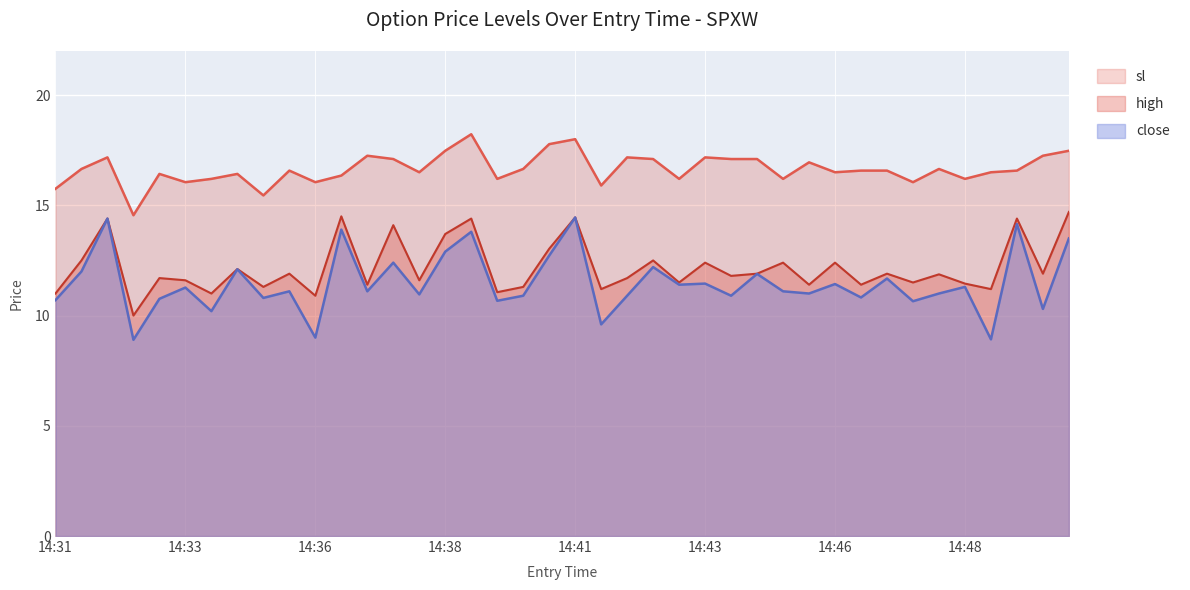

Which category has the lowest value in the sl series?

14:32